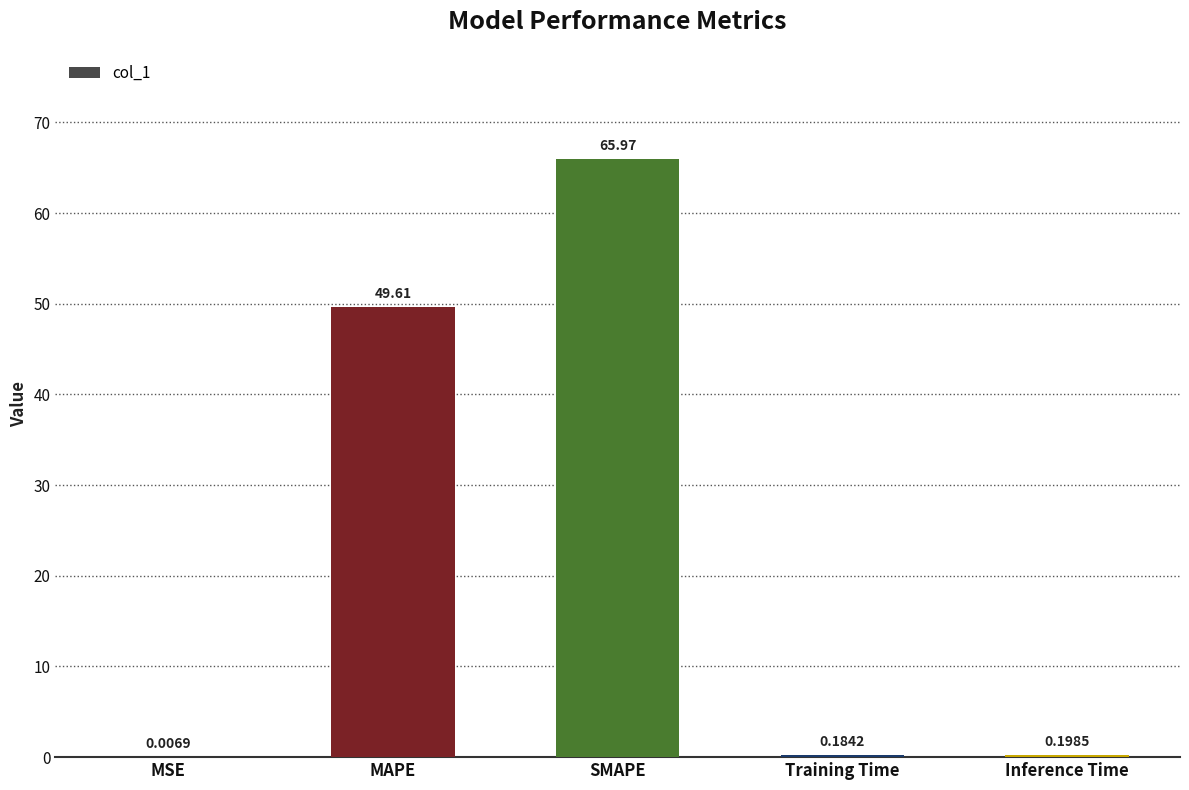

What is the change in value from MAPE to Inference Time?

-49.4